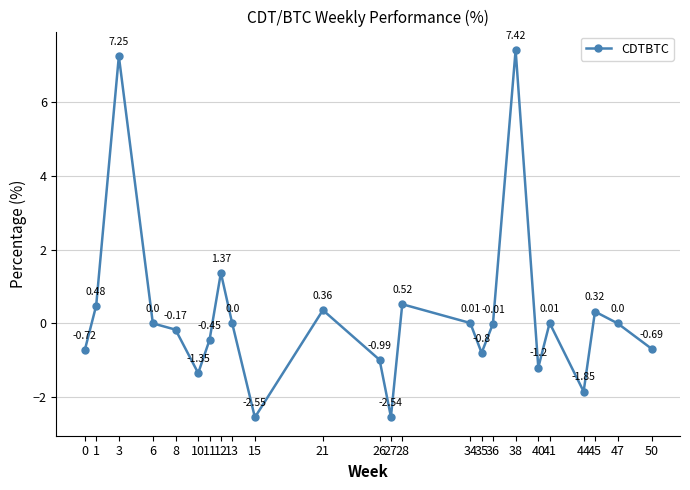

Which category has the highest value across all series?

38